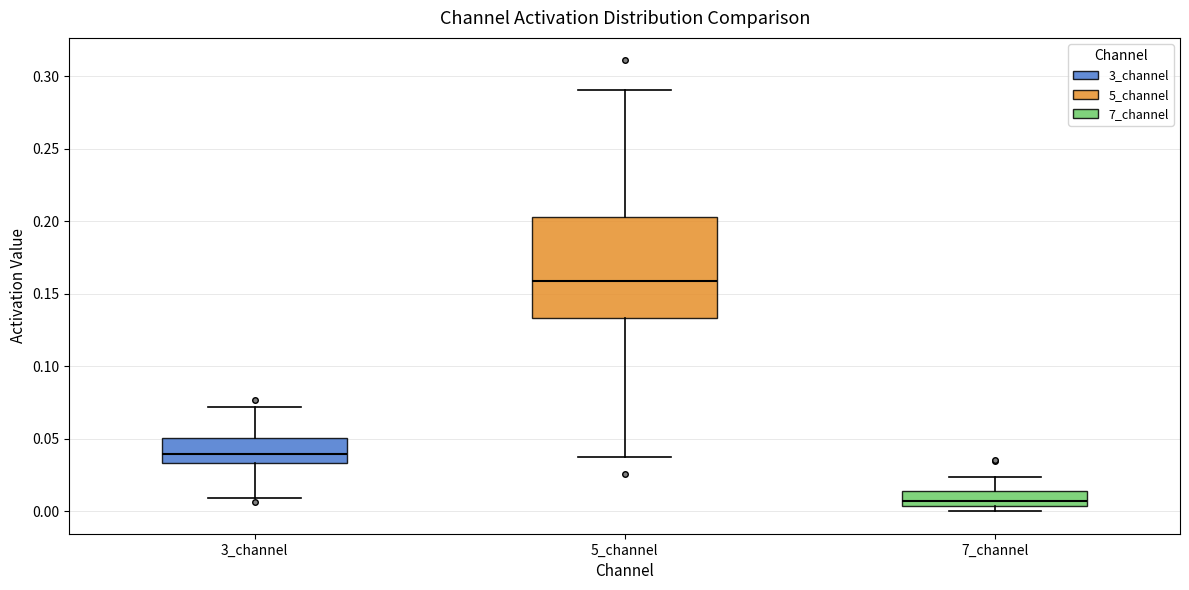

Reading left to right, read every box against the y-axis: the position of its median line, the range the box covers, and the ends of its whiskers. The values are not printed on the chart, so give them approximately, as read against the axis.

3_channel: median 0.040, box 0.035 to 0.050, whiskers 0.010 to 0.070
5_channel: median 0.160, box 0.135 to 0.205, whiskers 0.035 to 0.290
7_channel: median 0.005 (just above the box's lower edge), box 0.005 to 0.015, whiskers 0.000 to 0.025